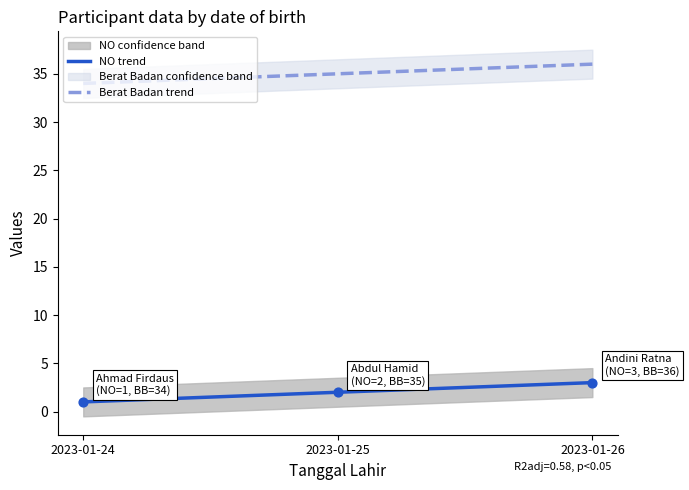

At how many categories does at least one series exceed 33?

3